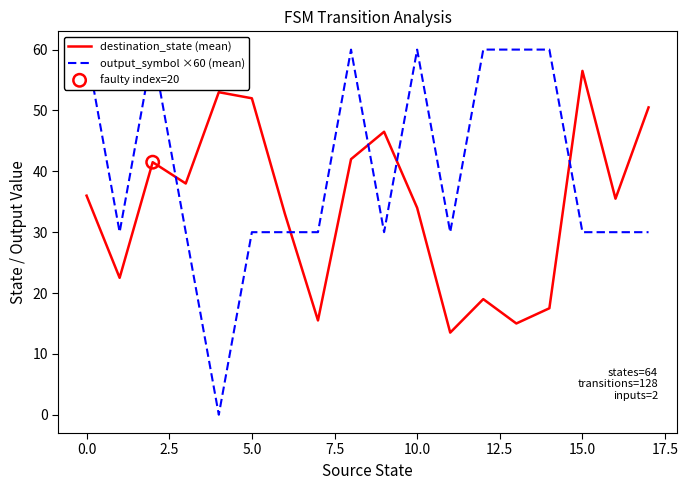

Is the value of output_symbol ×60 (mean) at 10.0 greater than the value of destination_state (mean) at 11?

Yes